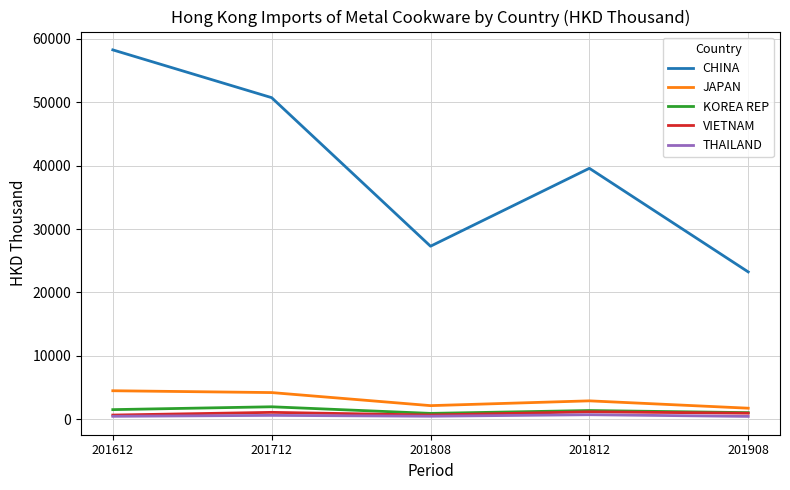

What is the total value across all series at 201808?

31562.0